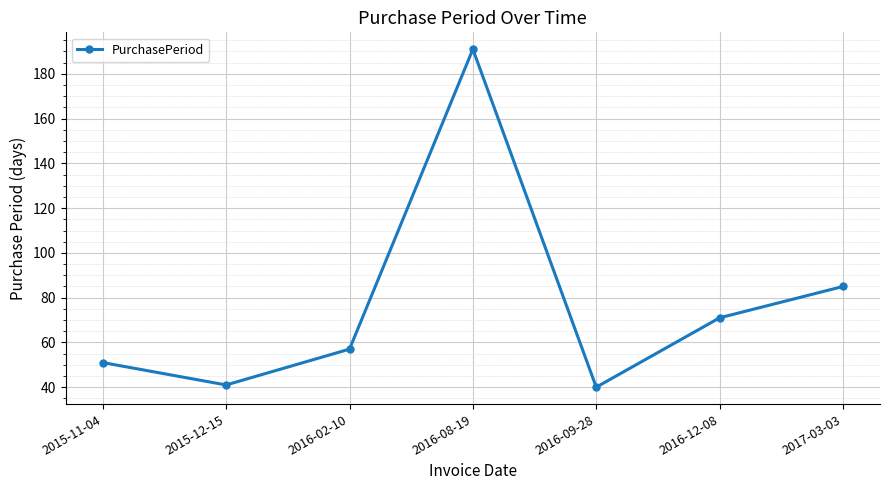

Which has a higher value, 2016-08-19 or 2016-02-10?

2016-08-19